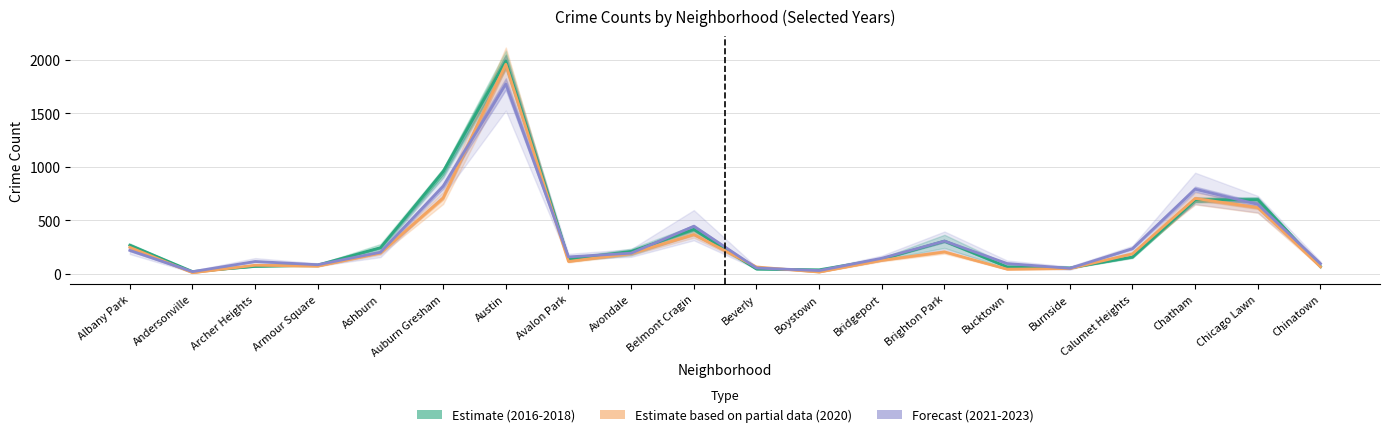

Is the value of Estimate (2016-2018) at Bucktown greater than the value of Estimate based on partial data (2020) at Chinatown?

No